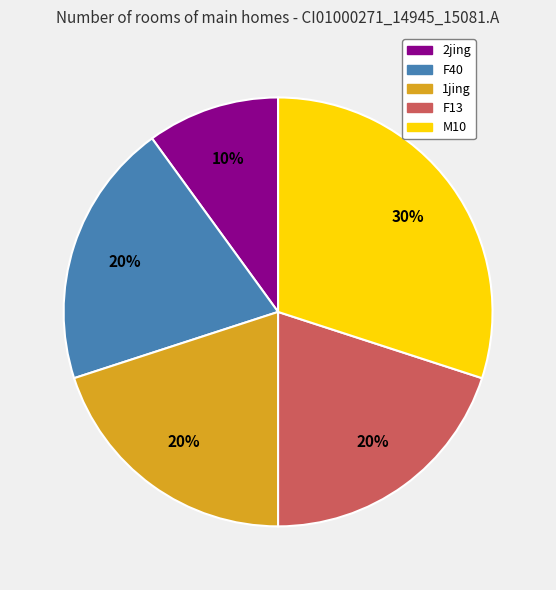

How many slices are in this pie chart?

5